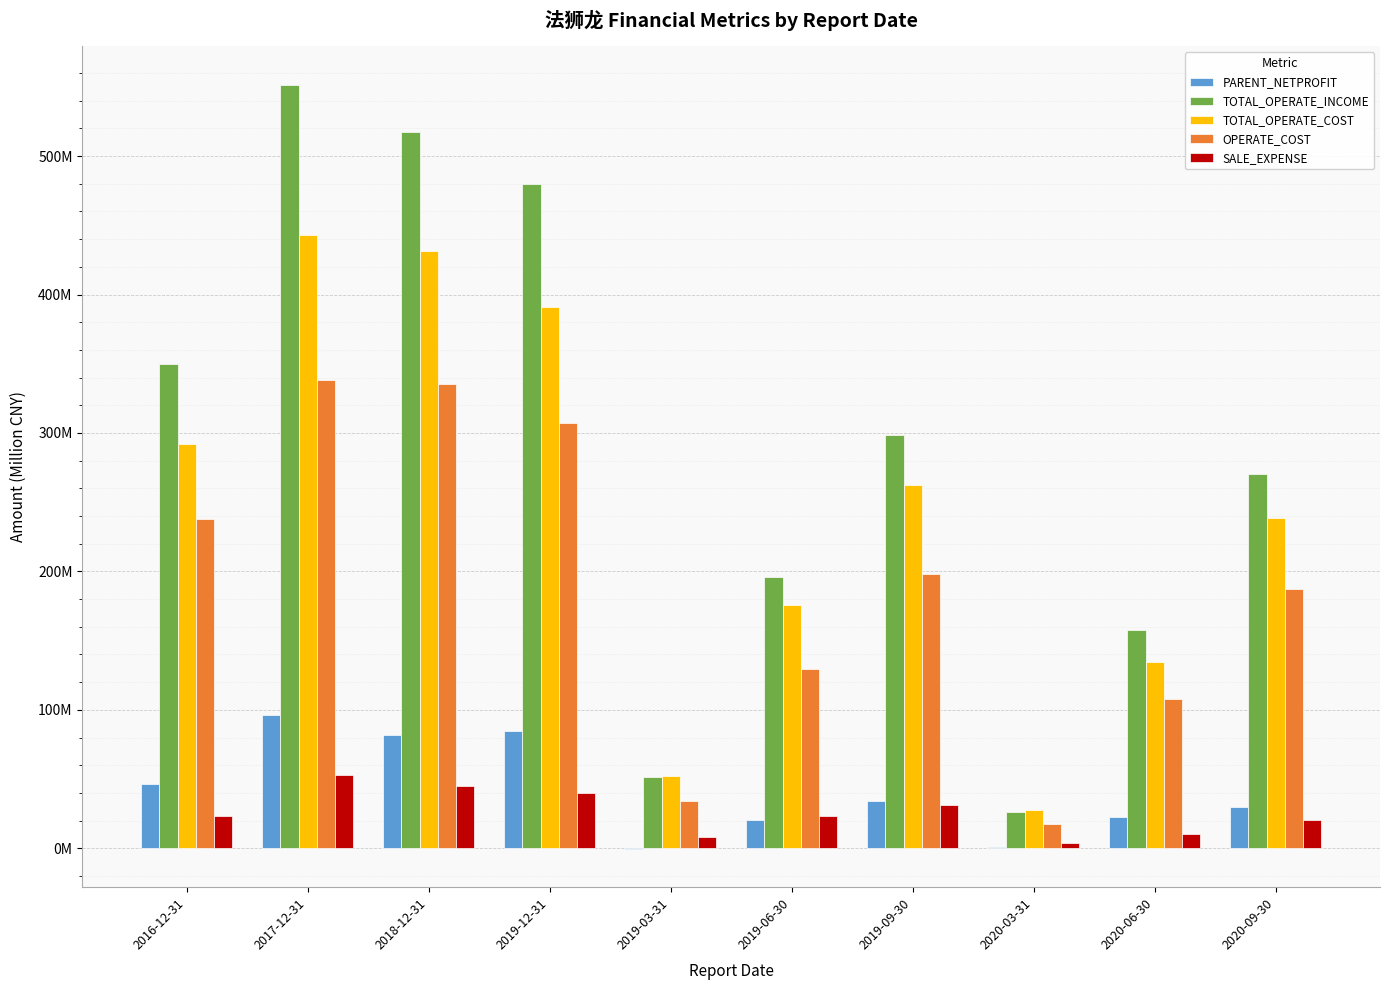

List the series in order of their peak value, lowest first.

SALE_EXPENSE, PARENT_NETPROFIT, OPERATE_COST, TOTAL_OPERATE_COST, TOTAL_OPERATE_INCOME